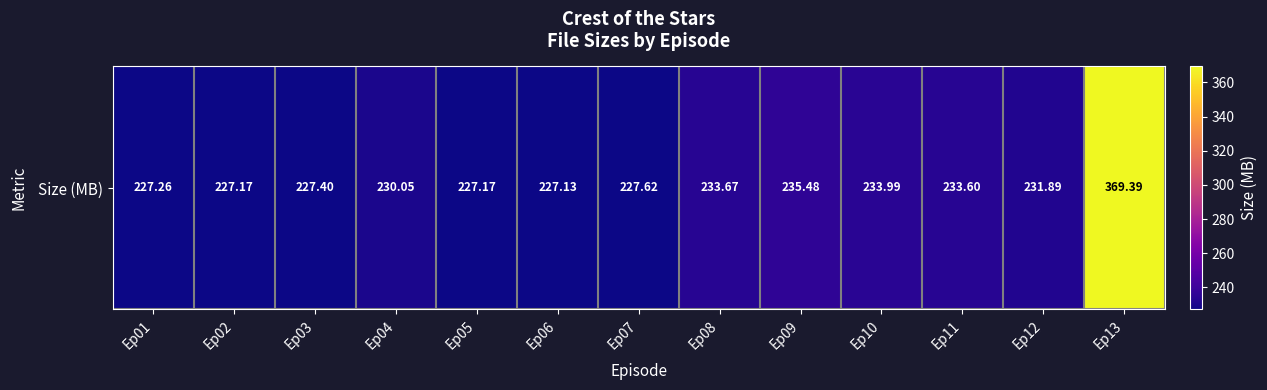

What is the smallest value displayed?

227.1